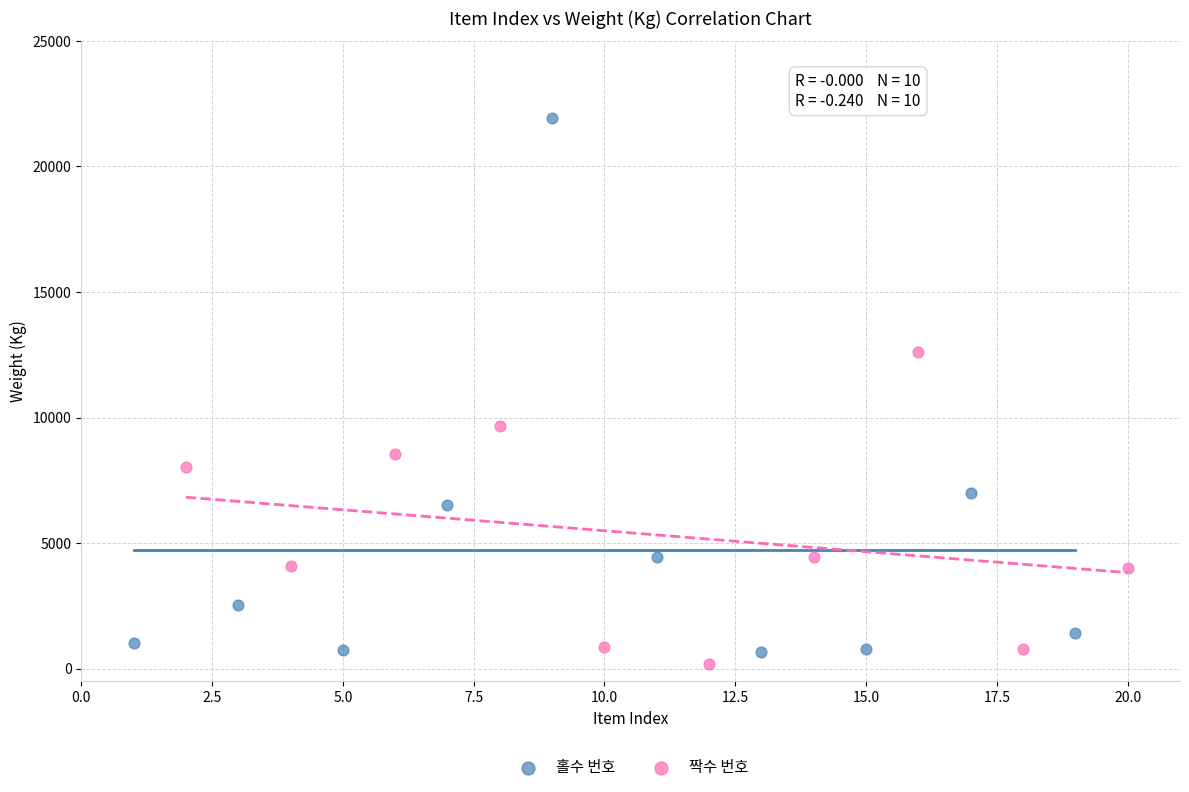

Which series has the largest Y range (max minus min)?

홀수 번호